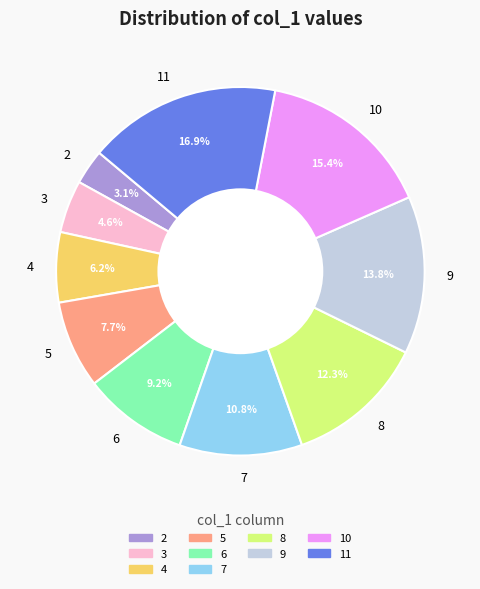

Rank the categories by value from highest to lowest.

11, 10, 9, 8, 7, 6, 5, 4, 3, 2